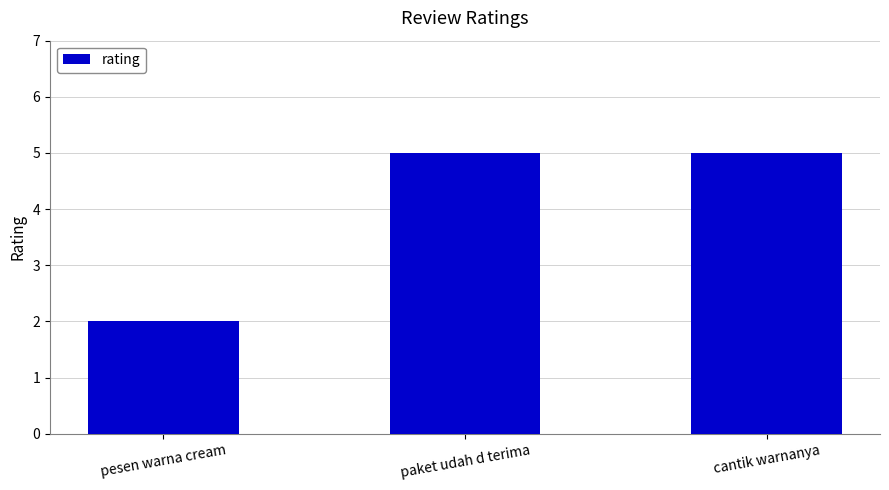

The value at paket udah d terima is 5. True or false?

True